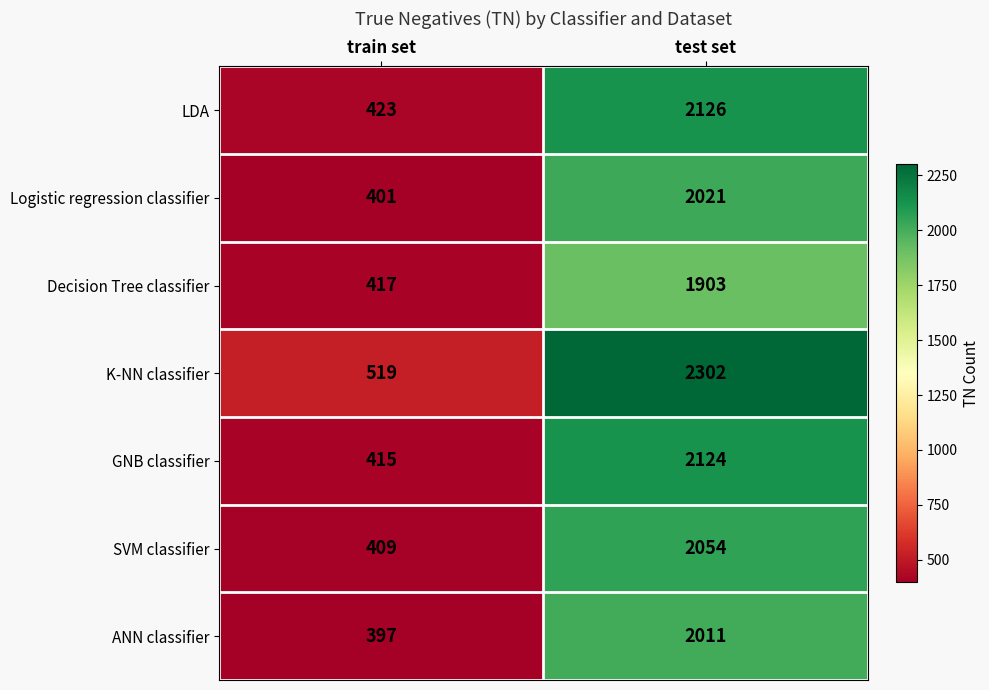

Reading right to left, what are all the values shown in this chart?

LDA: test set=2126	train set=423
Logistic regression classifier: test set=2021	train set=401
Decision Tree classifier: test set=1903	train set=417
K-NN classifier: test set=2302	train set=519
GNB classifier: test set=2124	train set=415
SVM classifier: test set=2054	train set=409
ANN classifier: test set=2011	train set=397